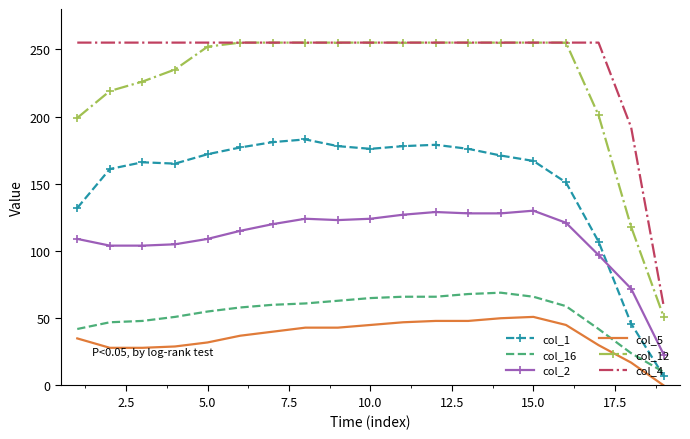

How many distinct data groups are displayed?

6